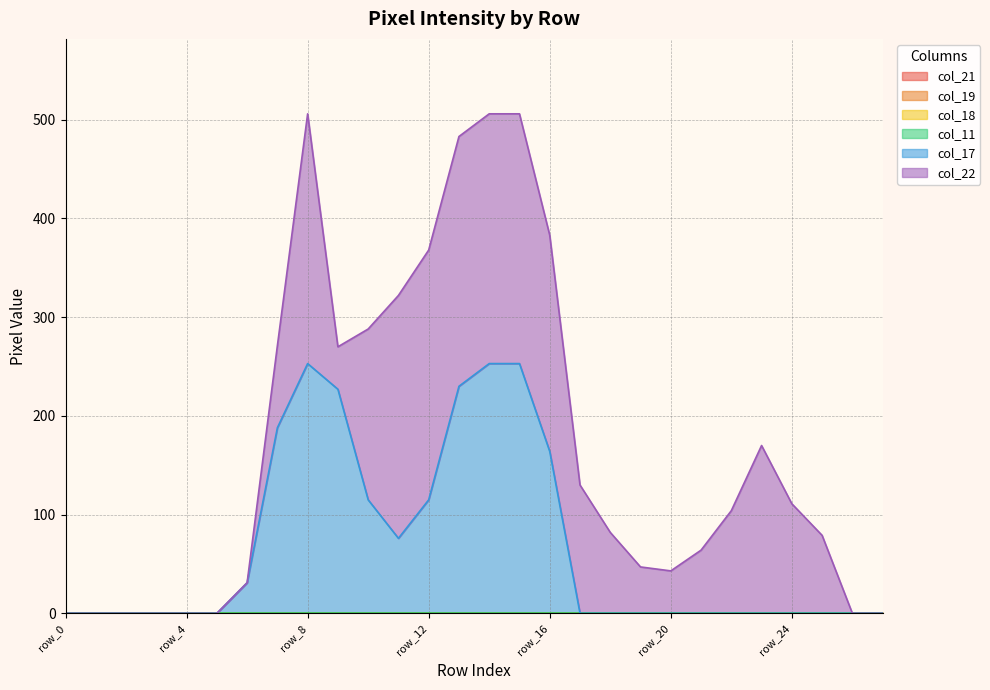

Which series has the largest range (max minus min)?

col_17